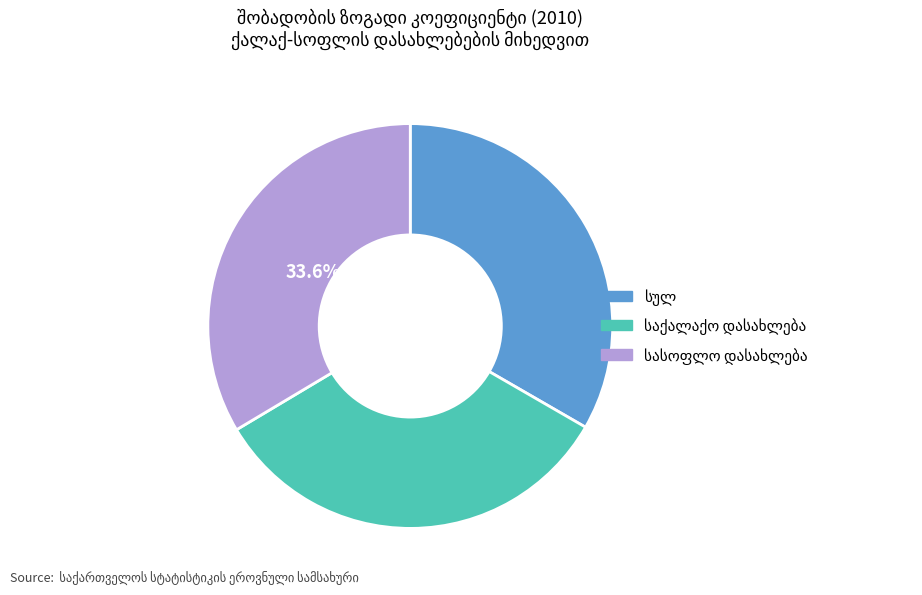

How many slices are in this pie chart?

3